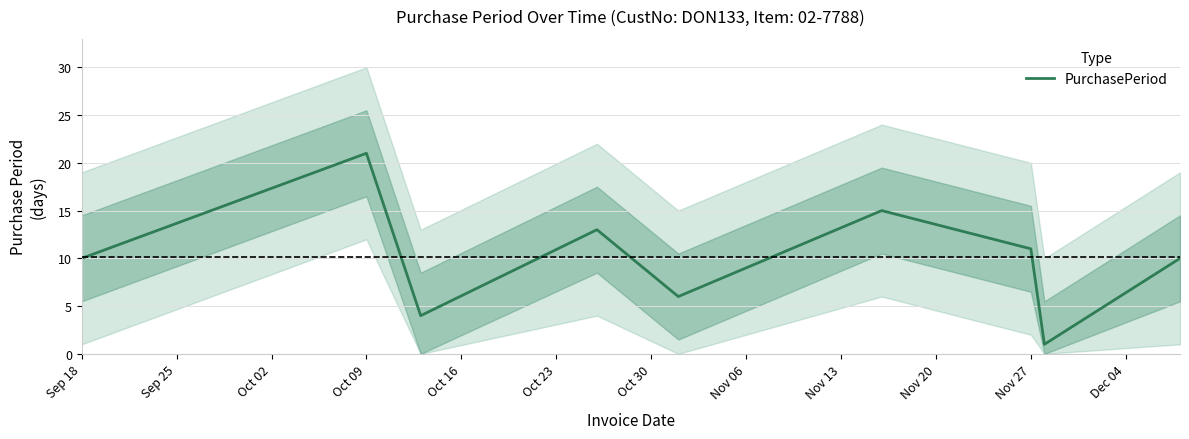

Count the number of categories in the chart.

9